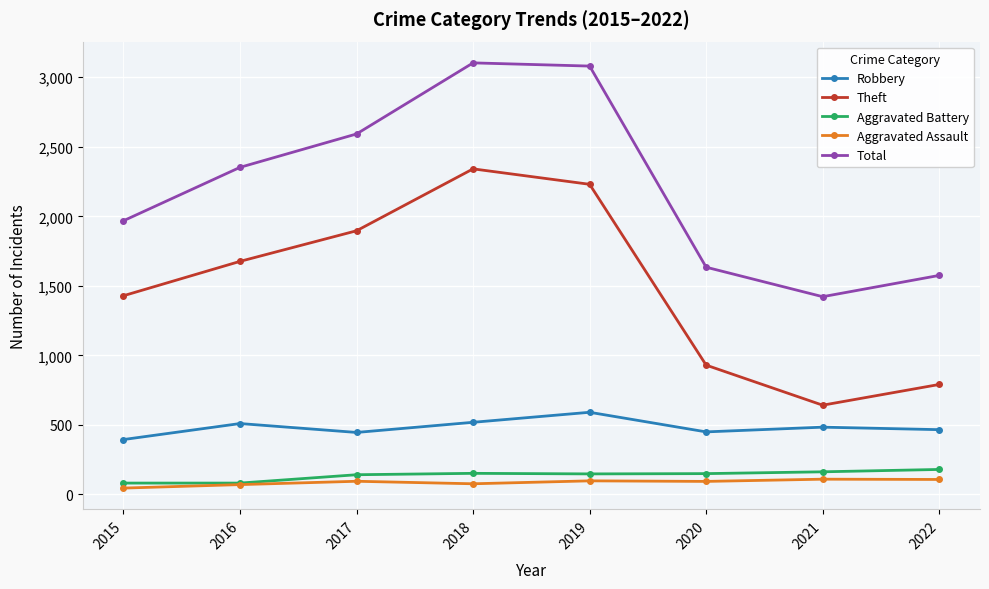

What is the difference between the maximum and minimum values in the Robbery series?

196